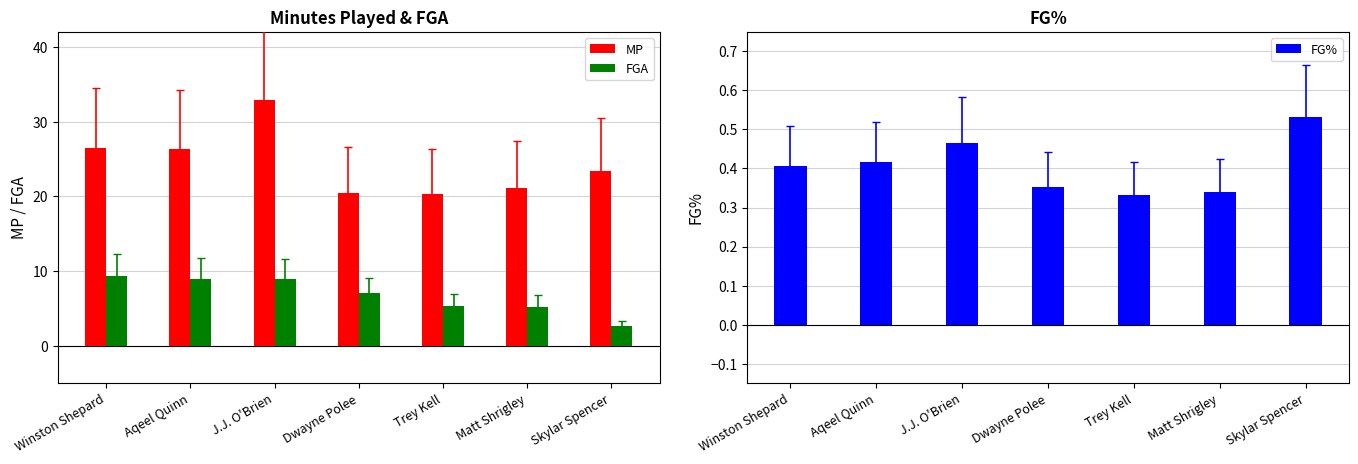

At which category does the chart reach its minimum across all series?

Trey Kell